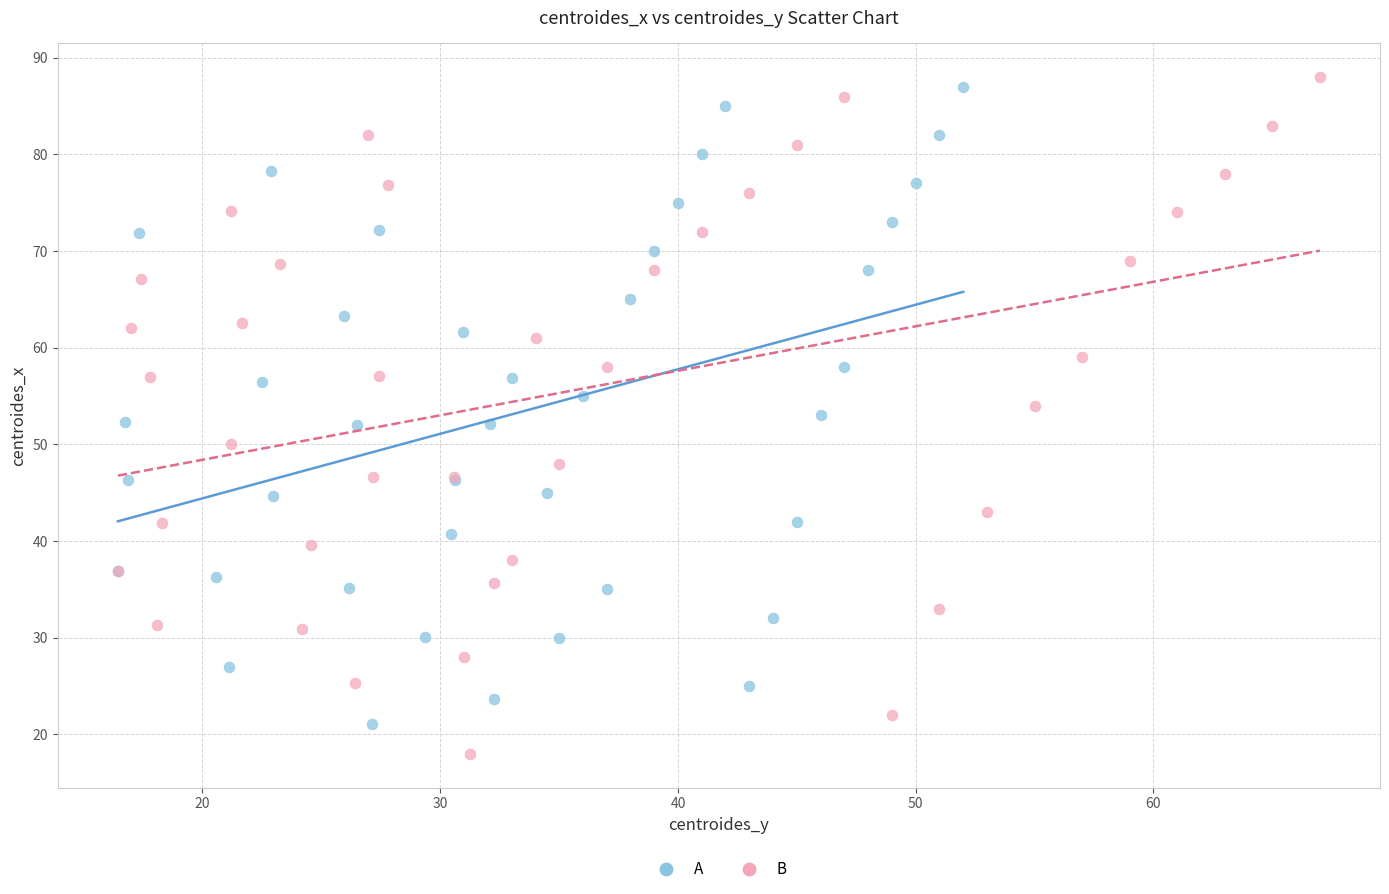

Which series has the largest Y range (max minus min)?

B